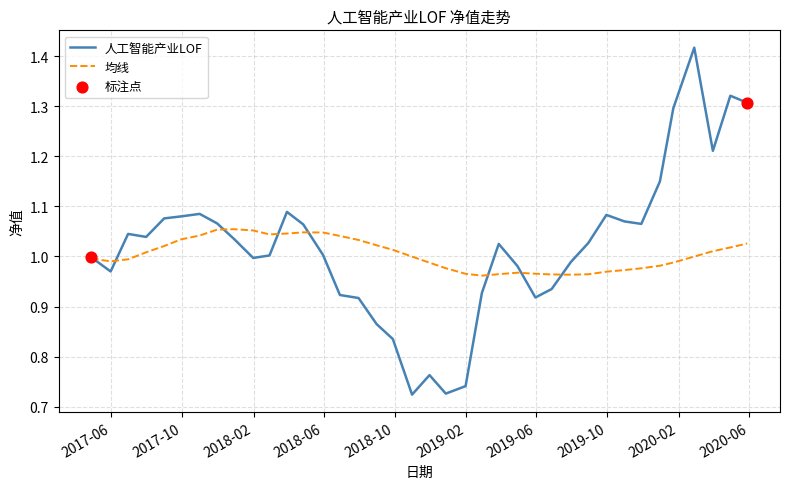

Which series has the largest range (max minus min)?

人工智能产业LOF